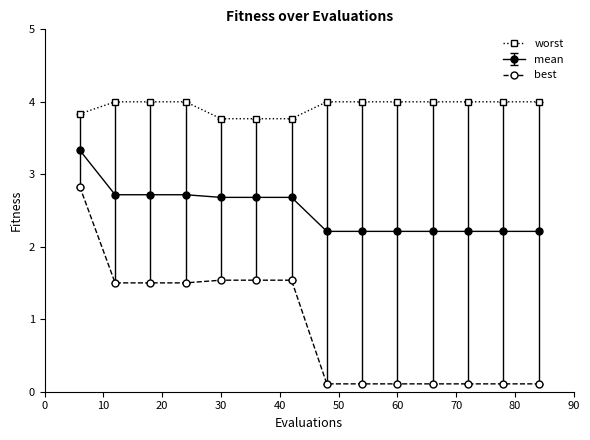

What is the value of the best point at the 7th from the left?

1.5